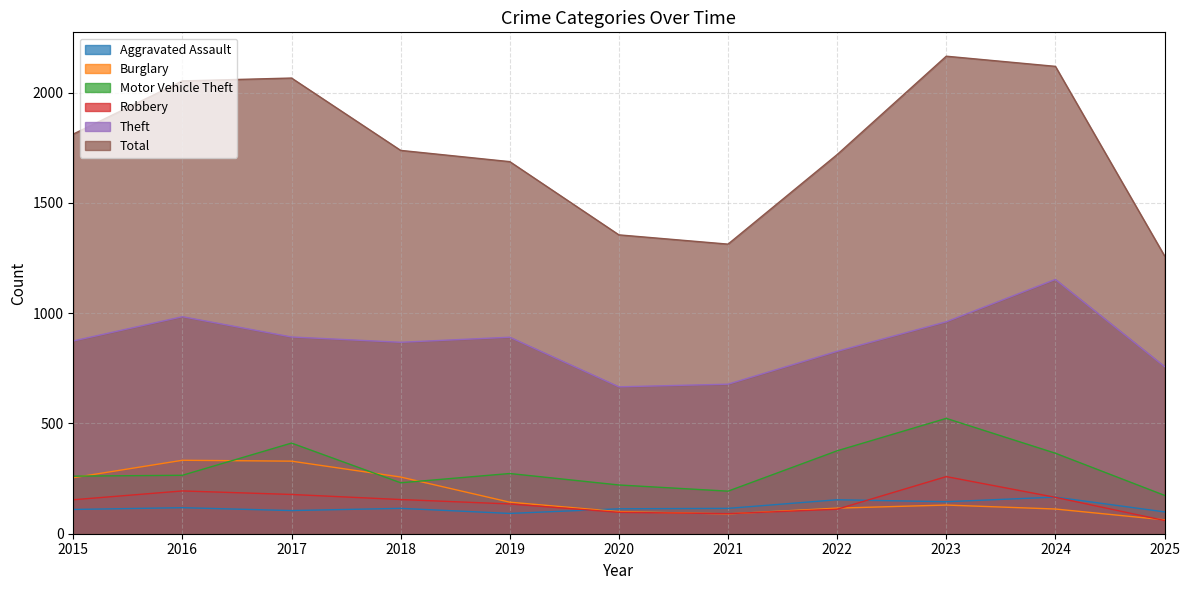

Reading left to right, extract all data points from this chart.

Aggravated Assault: 2015=110	2016=118	2017=105	2018=115	2019=92	2020=113	2021=115	2022=154	2023=145	2024=166	2025=99
Burglary: 2015=254	2016=333	2017=329	2018=257	2019=143	2020=100	2021=90	2022=116	2023=130	2024=112	2025=63
Motor Vehicle Theft: 2015=261	2016=265	2017=411	2018=231	2019=273	2020=221	2021=193	2022=376	2023=523	2024=365	2025=174
Robbery: 2015=154	2016=194	2017=178	2018=155	2019=135	2020=97	2021=91	2022=111	2023=259	2024=165	2025=60
Theft: 2015=874	2016=984	2017=892	2018=868	2019=891	2020=666	2021=678	2022=827	2023=961	2024=1153	2025=758
Total: 2015=1812	2016=2053	2017=2066	2018=1738	2019=1687	2020=1355	2021=1313	2022=1719	2023=2165	2024=2119	2025=1260